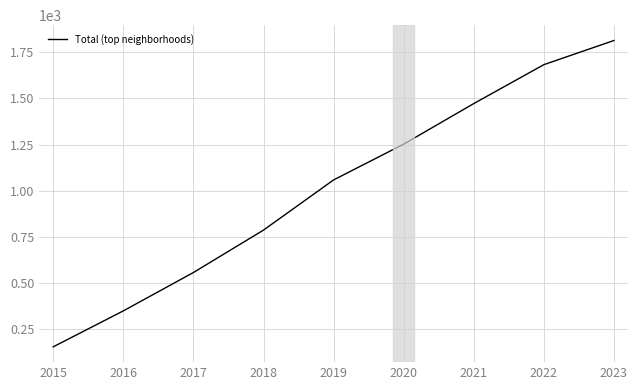

True or false: the data has more than 2 interior local peaks.

False